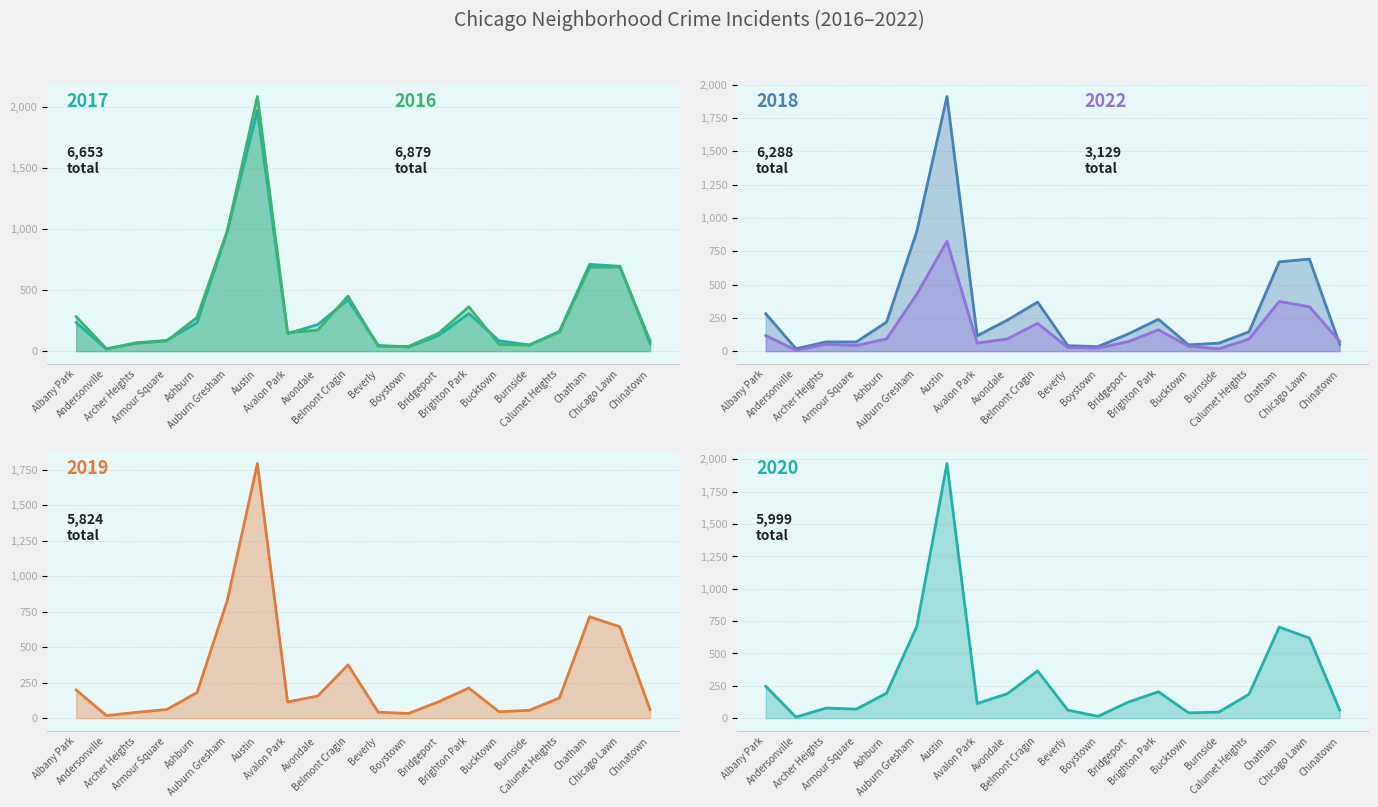

How many lines are shown in the chart?

6